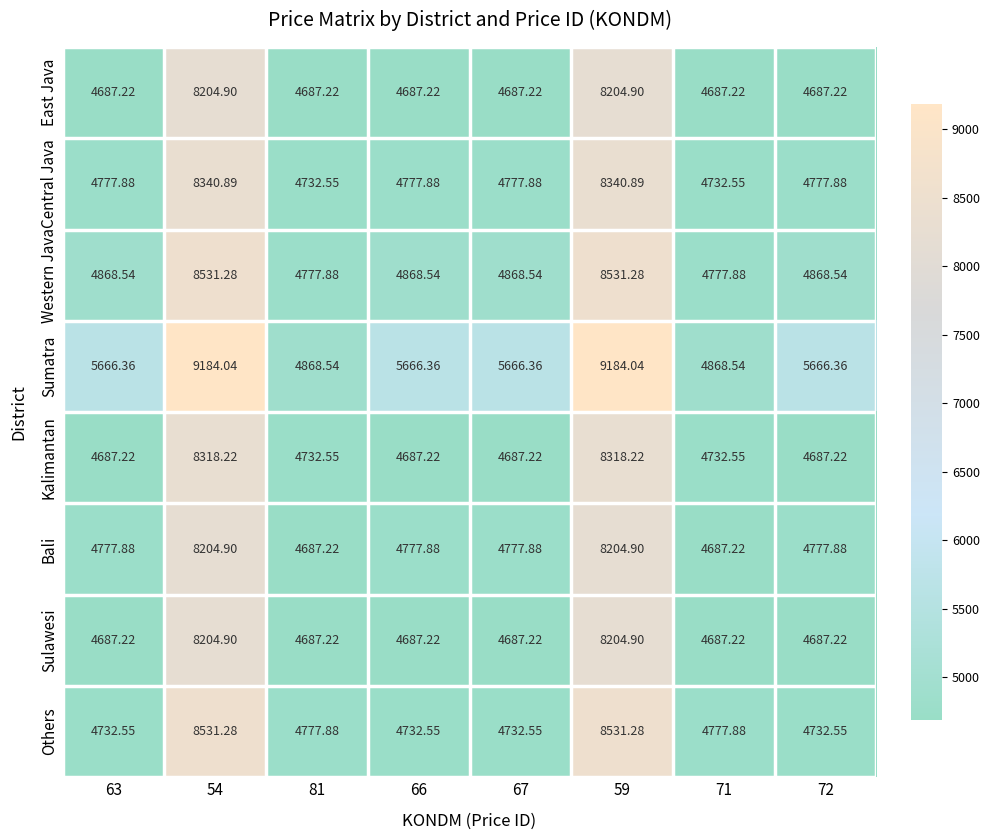

Is the value of East Java at 71 greater than the value of Kalimantan at 81?

No